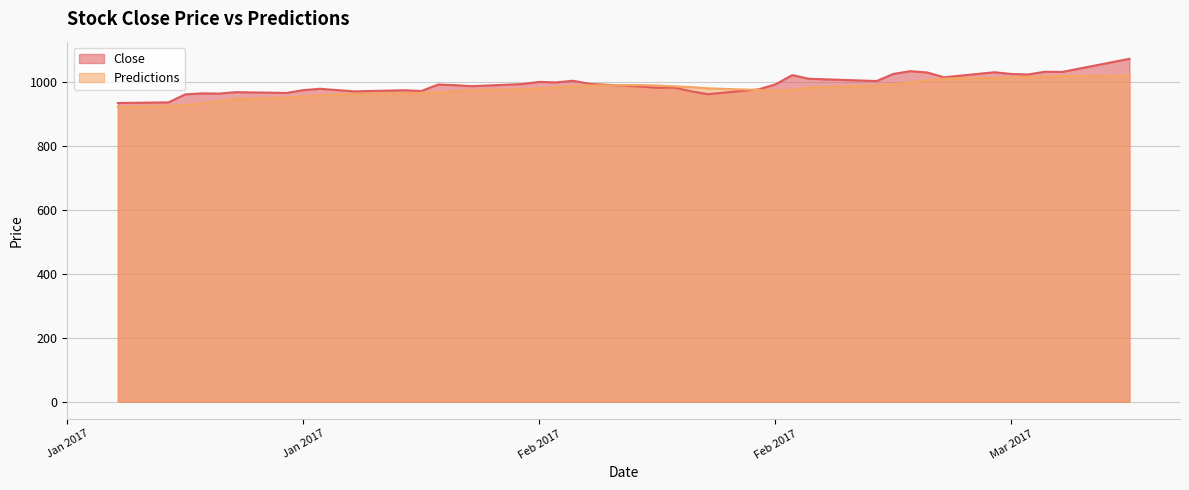

What is the value of the Predictions point at the 31st from the left?

991.3